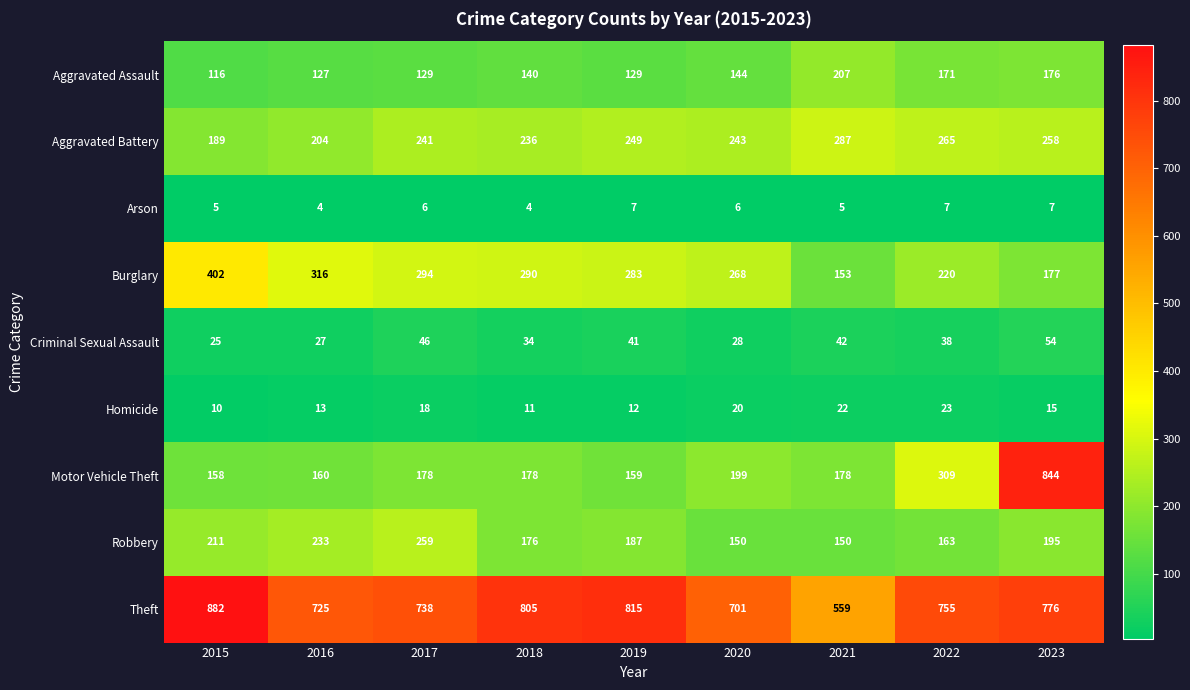

The Aggravated Battery series shows 398 at 2021. True or false?

False